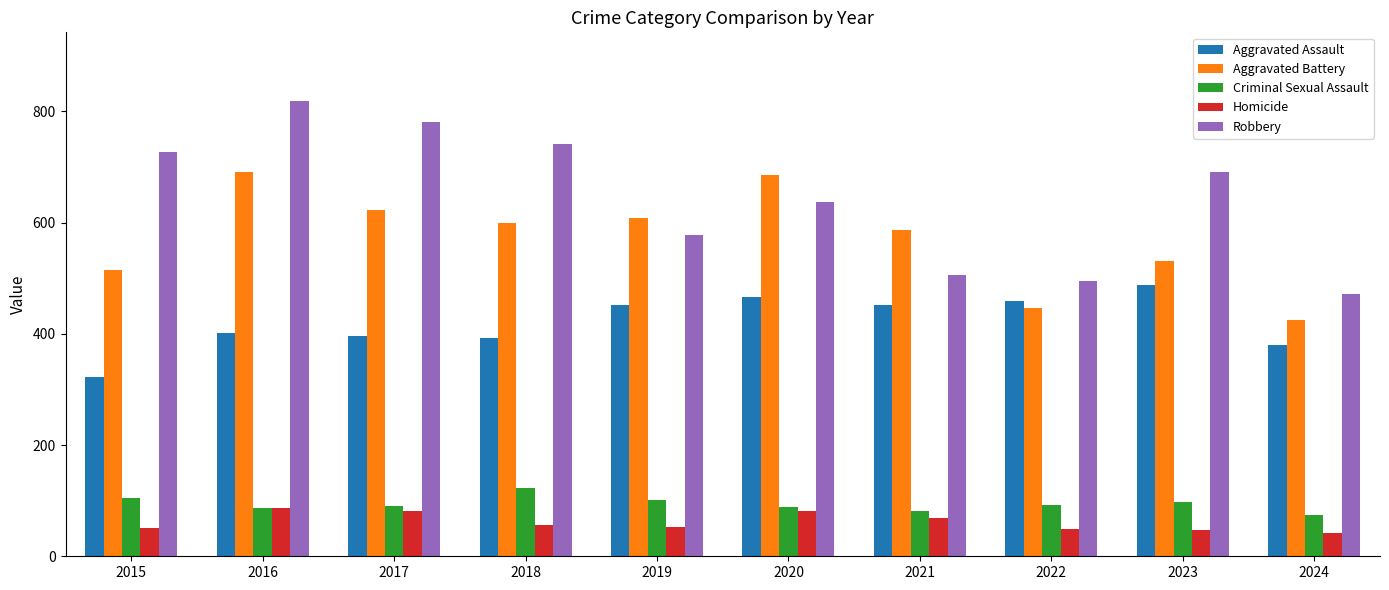

At how many categories does at least one series exceed 448?

10